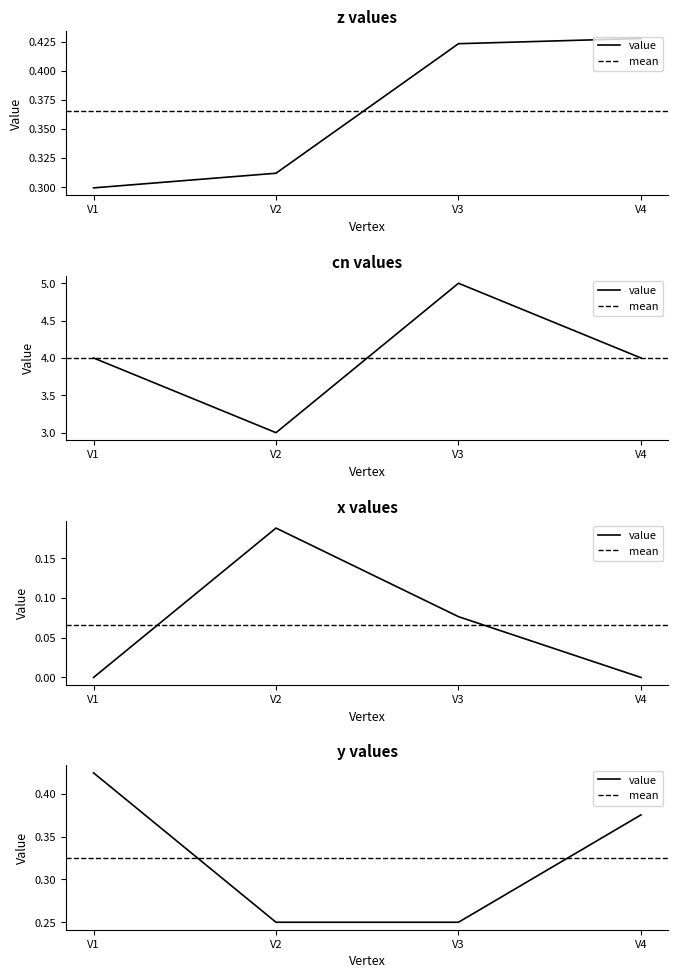

At which label does y reach its minimum?

V2